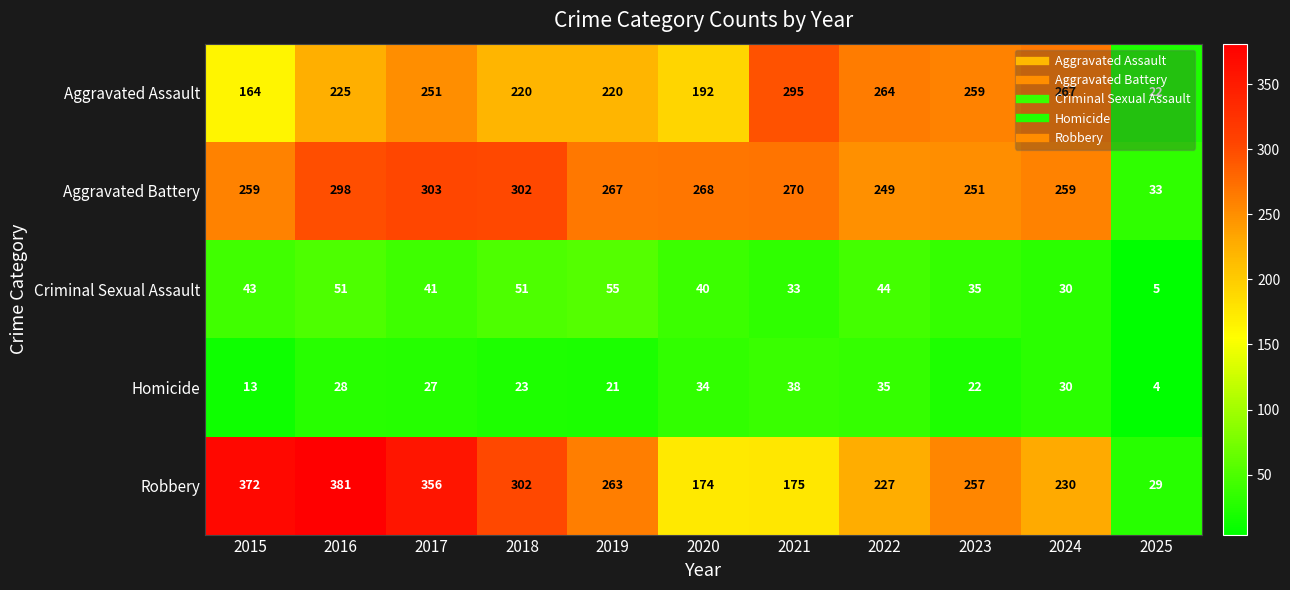

What is the minimum value shown in the chart?

4